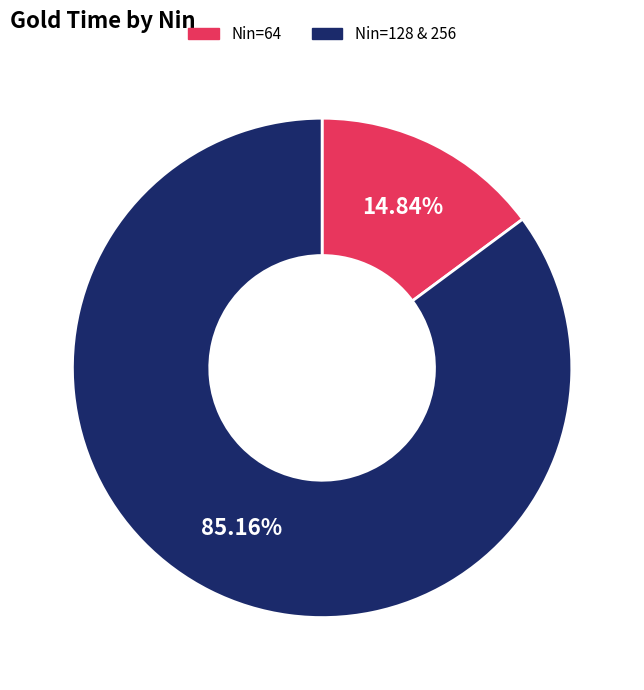

Is there any slice that represents more than half of the pie?

Yes